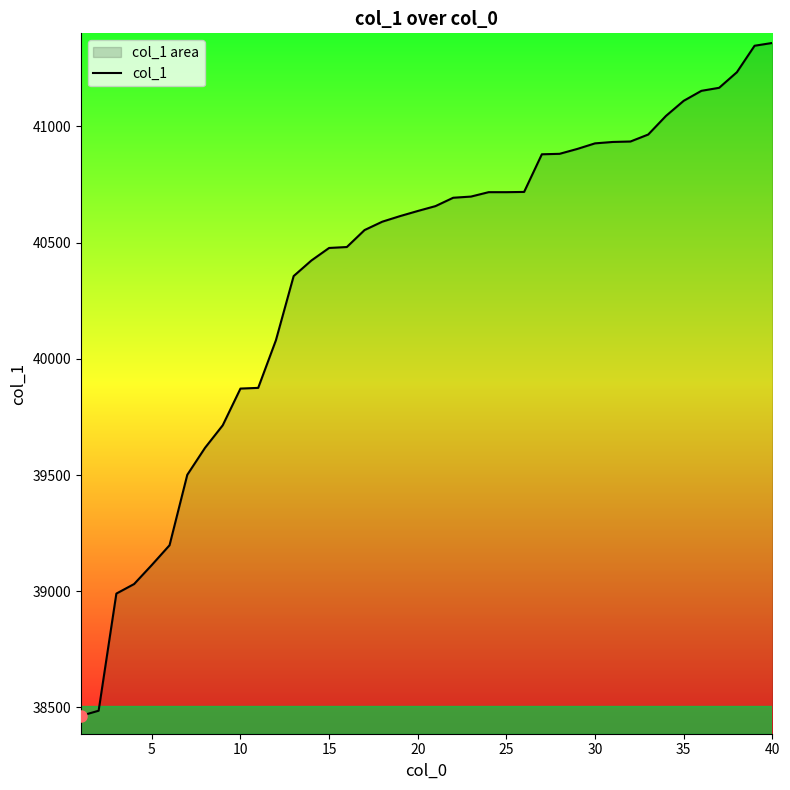

Count the number of values greater than 40657.

19